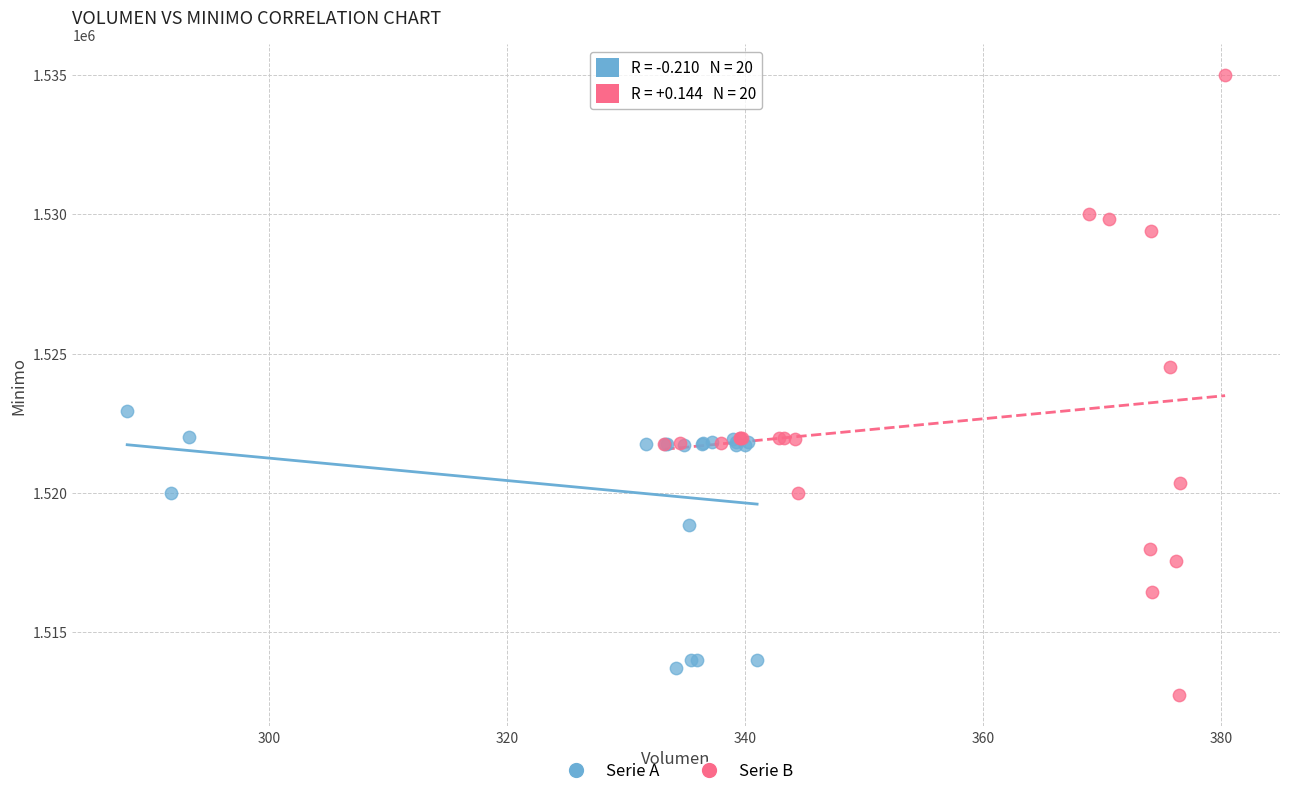

Which series contains the highest Y value?

Serie B